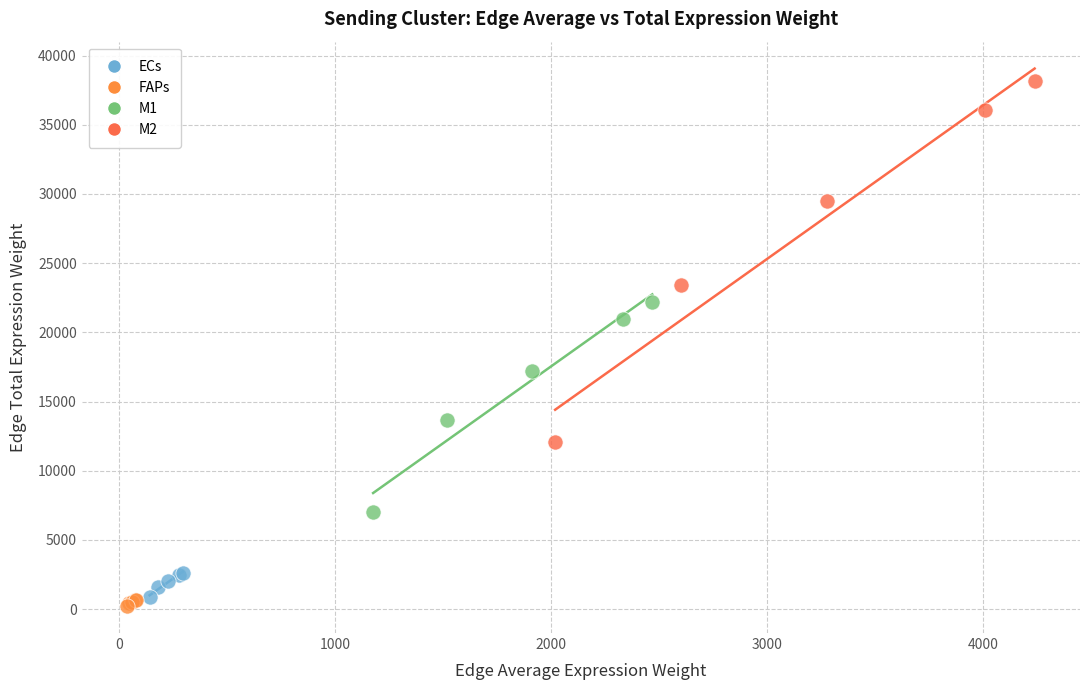

Which series contains the lowest Y value?

FAPs